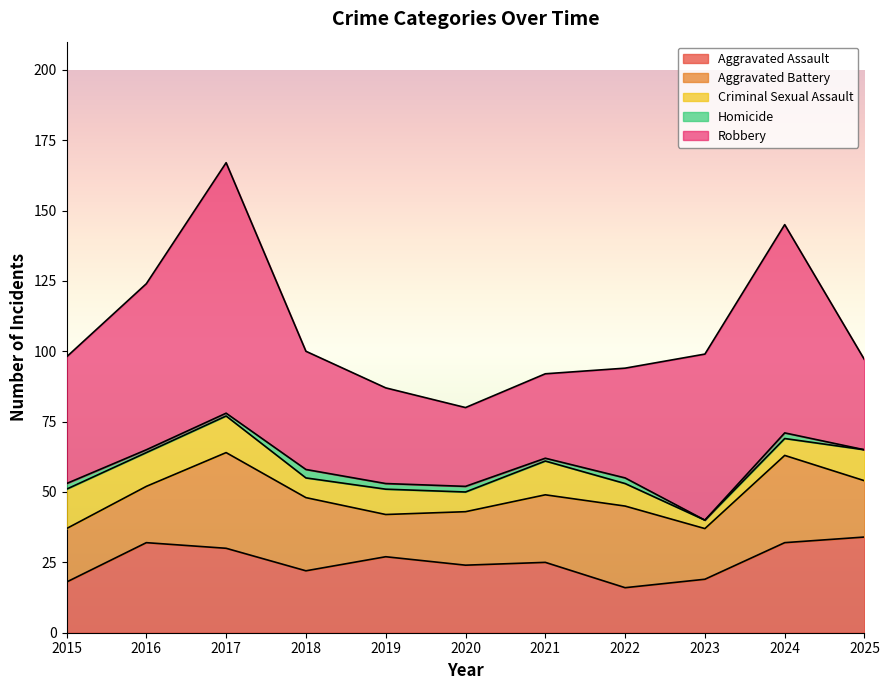

What is the average value of the Criminal Sexual Assault series?

9